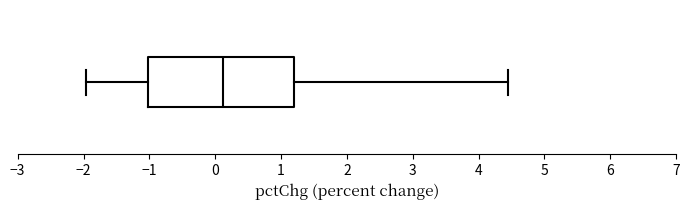

Transcribe this box plot: give where the median line is, the range the box spans, and where the two whiskers end, as read against the x-axis. The values are not printed on the chart, so give them approximately, as read against the axis.

median 0.1, box -1.0 to 1.2, whiskers -2.0 to 4.4